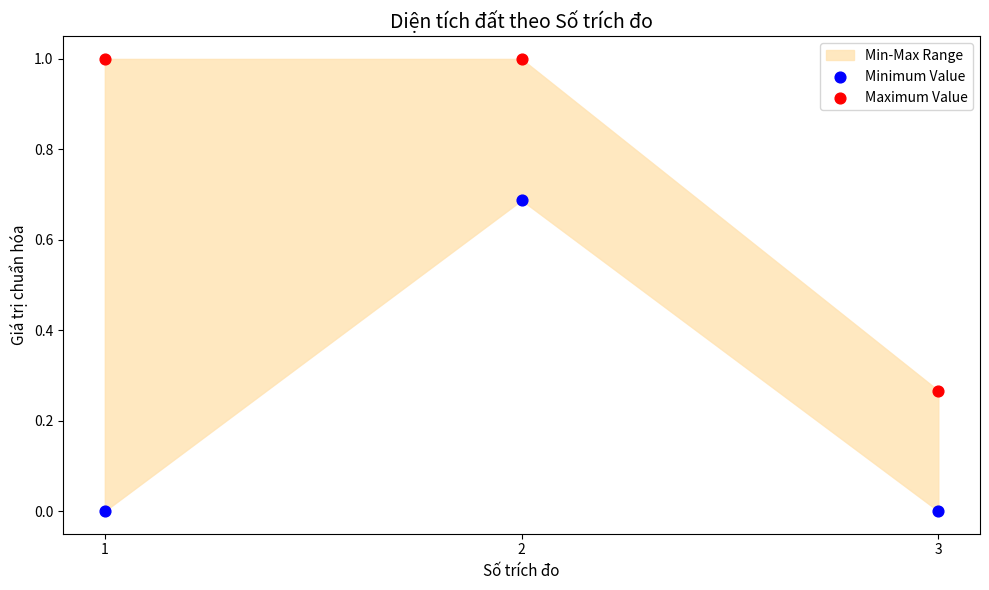

Which series has the largest Y range (max minus min)?

Maximum Value